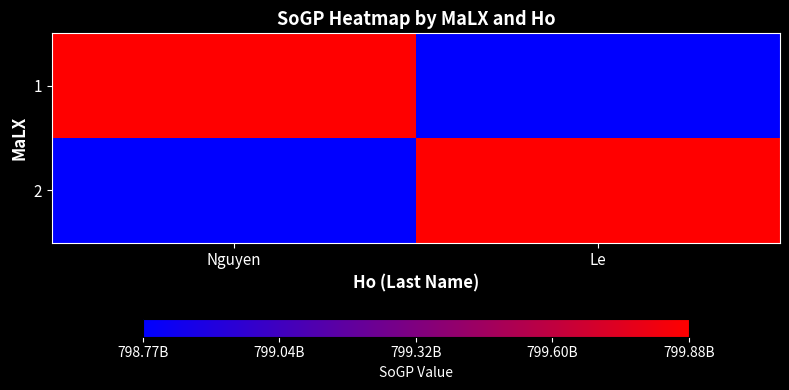

Reading left to right, what are all the values shown in this chart?

1: Nguyen=799876543210	Le=798765432109
2: Nguyen=798765432109	Le=799876543210